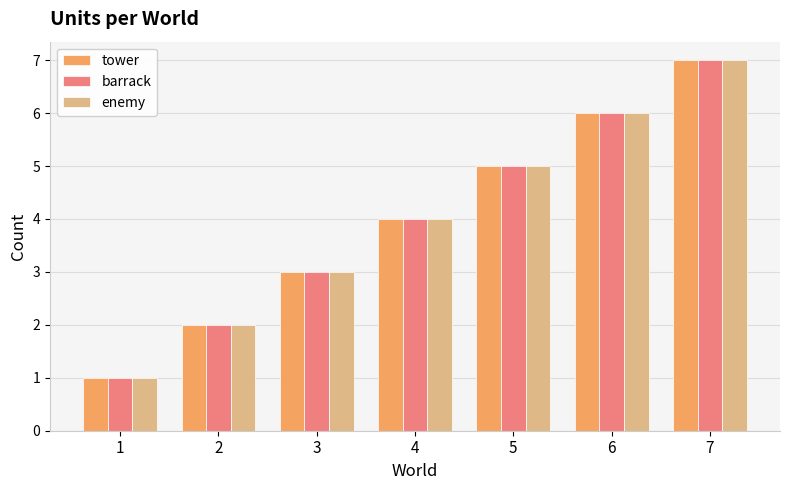

Is the value of tower at 6 greater than the value of enemy at 3?

Yes